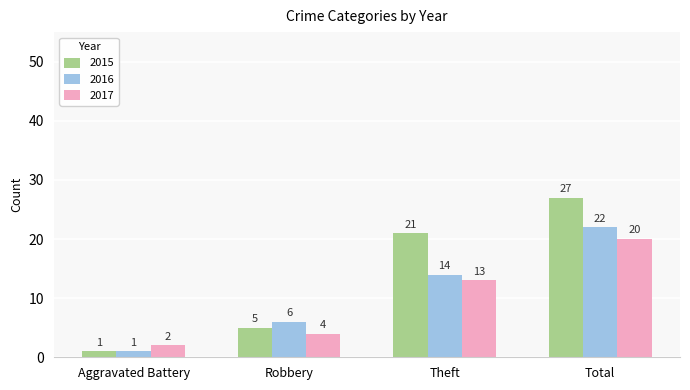

How many series are shown in this chart?

3